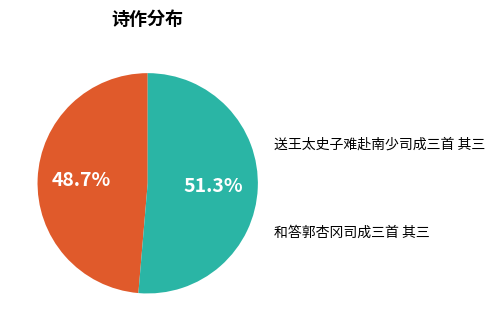

Which has a higher value, 送王太史子难赴南少司成三首 其三 or 和答郭杏冈司成三首 其三?

和答郭杏冈司成三首 其三